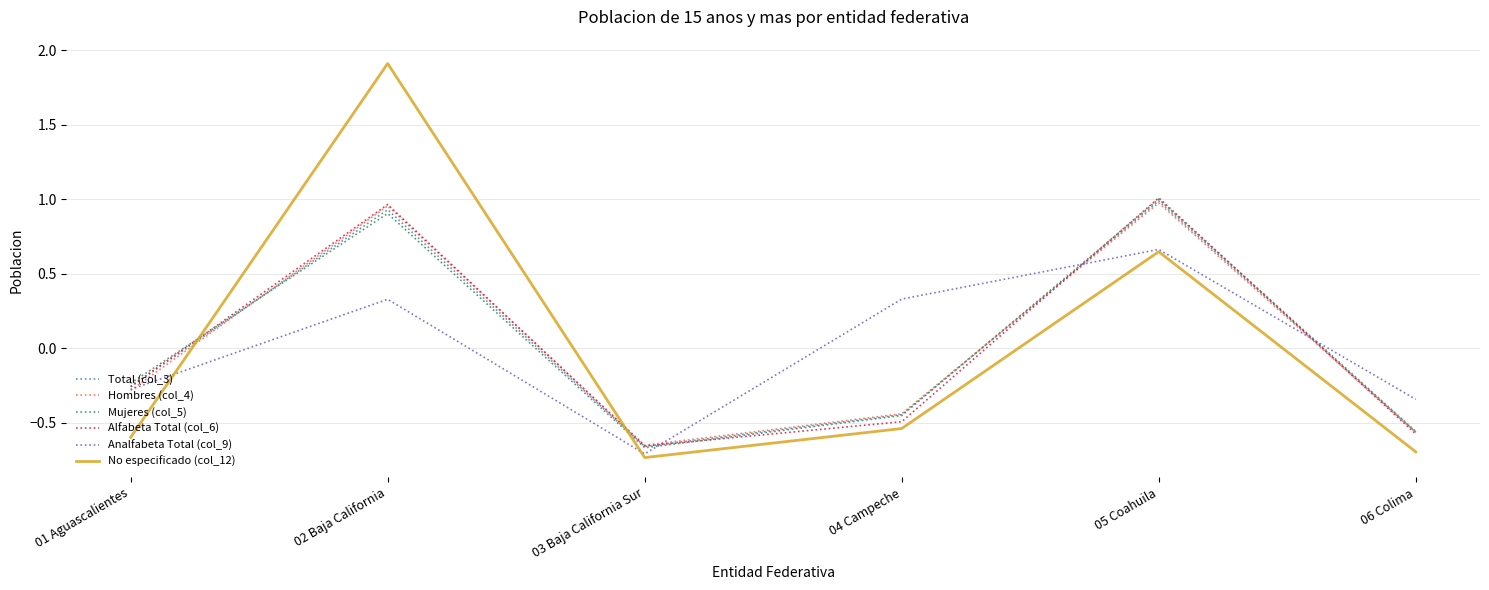

What is the total value across all series at 04 Campeche?

-2.0